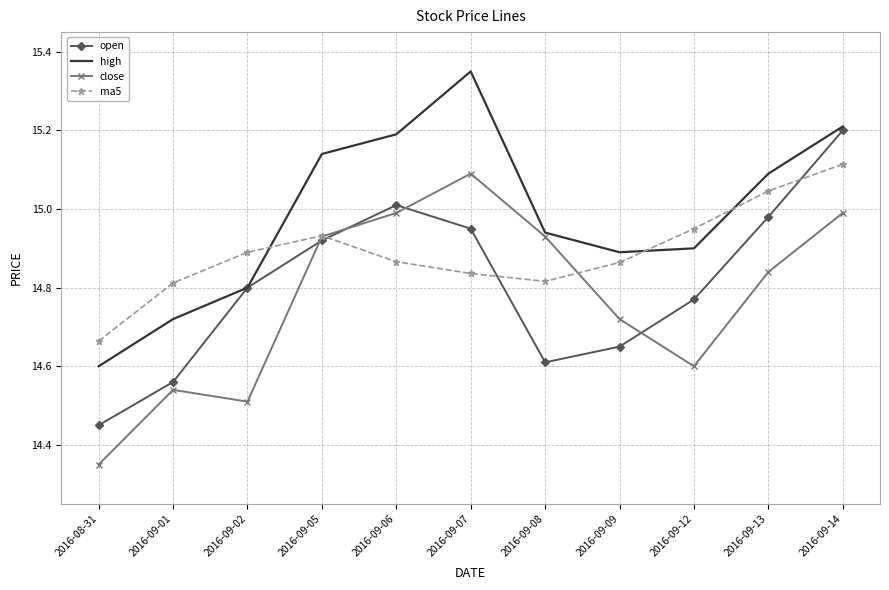

How many interior local valleys does the open series have?

1